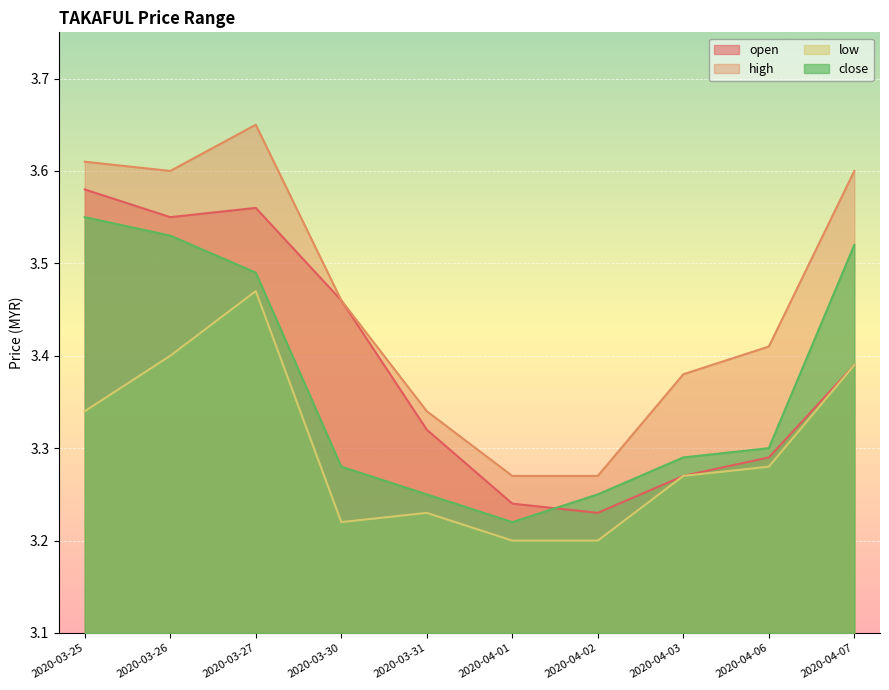

What is the label of the 10th point from the left?

2020-04-07